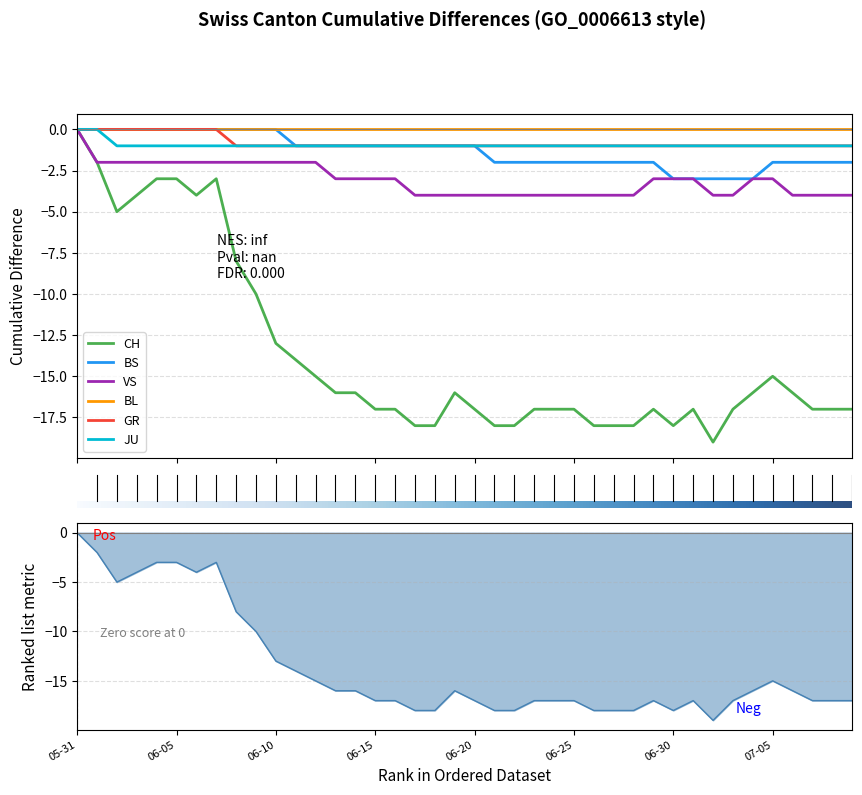

At which category is the sum across all series the highest?

2020-05-31